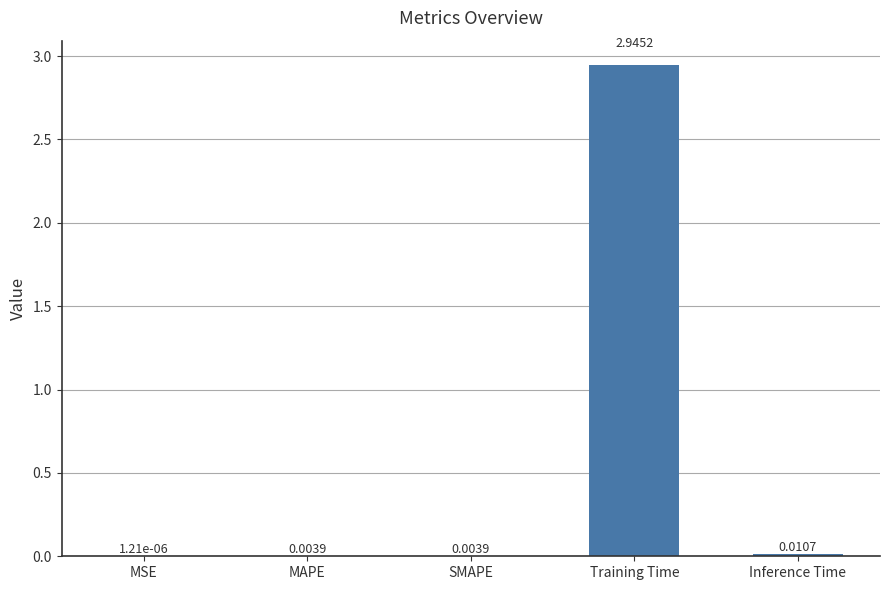

Between SMAPE and Inference Time, which is larger?

Inference Time